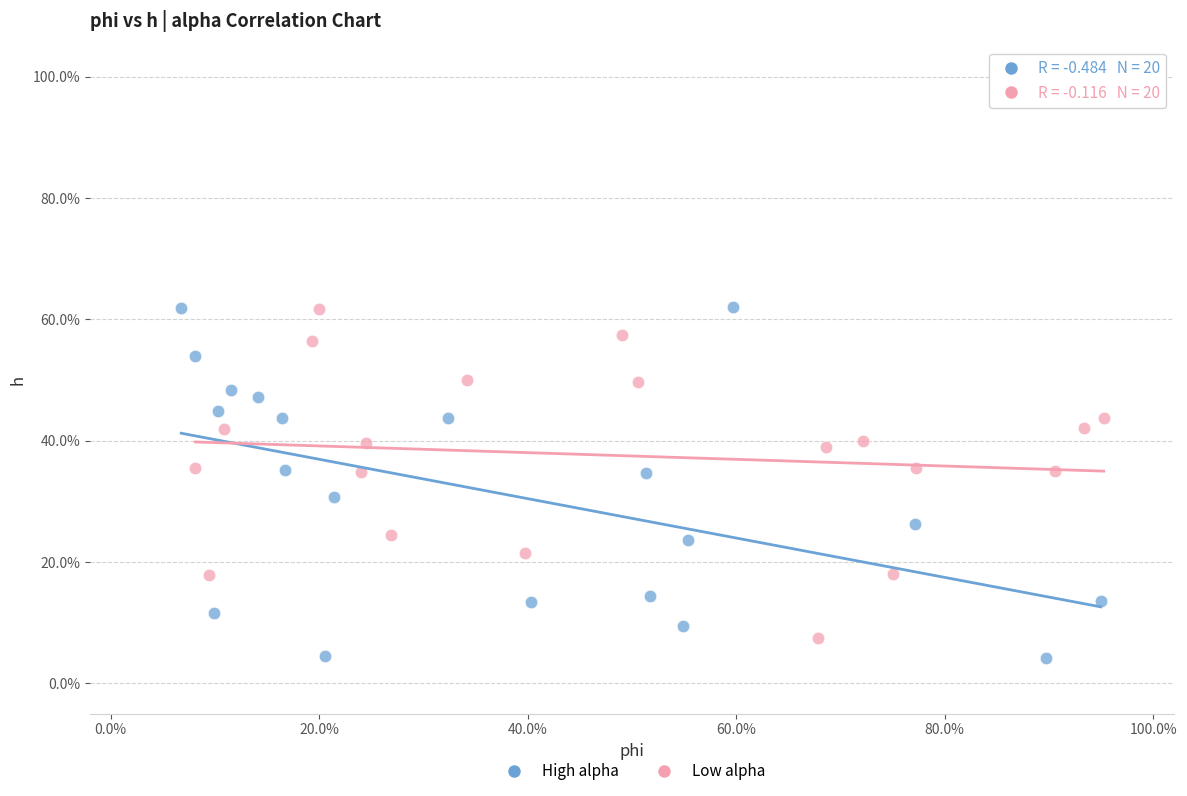

What are all the series names shown in the legend?

High alpha, Low alpha